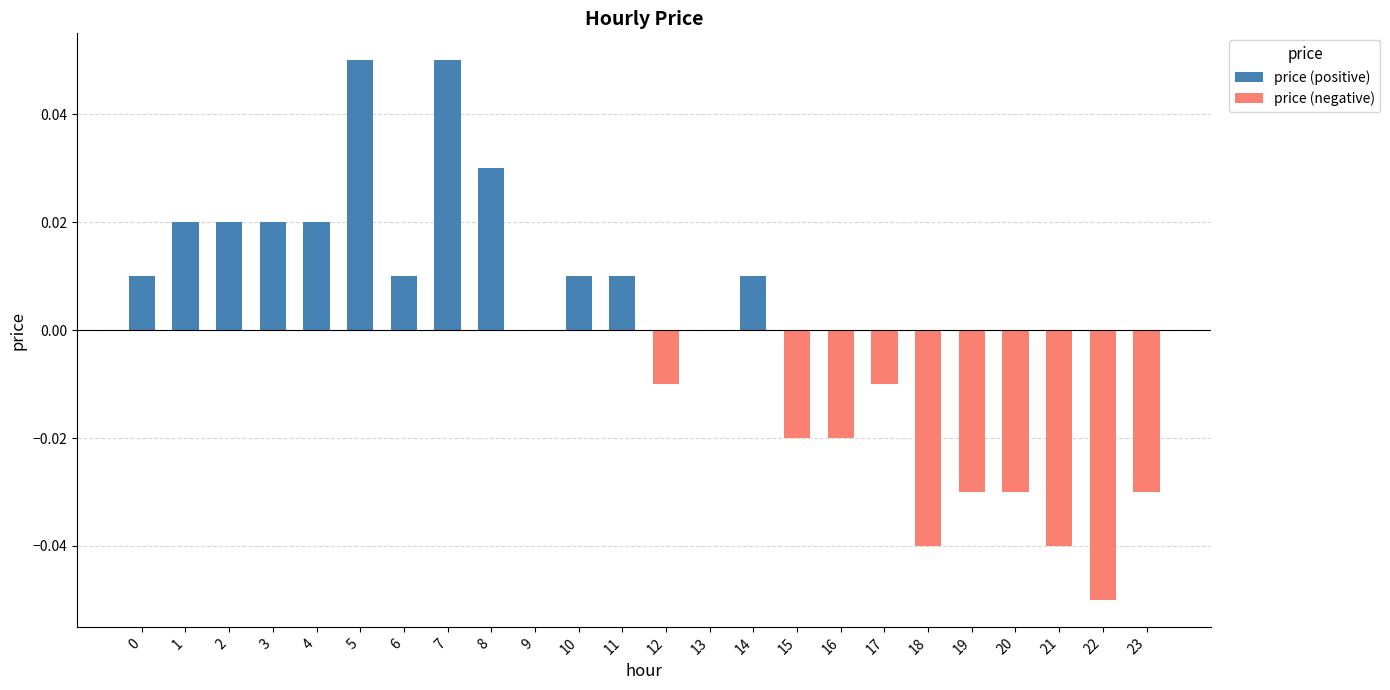

What are all the series names shown in the legend?

price (positive), price (negative)